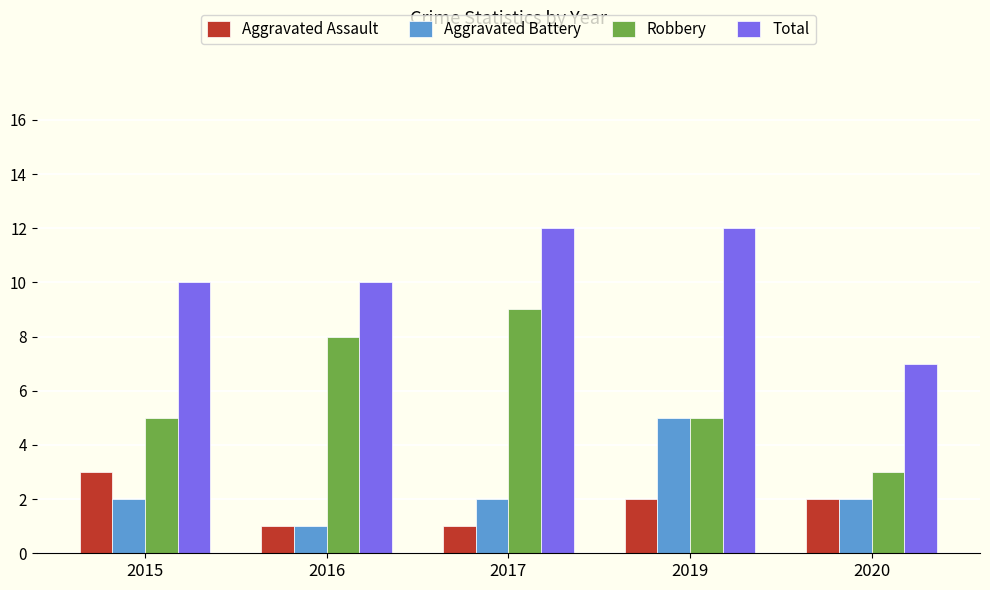

Reading left to right, transcribe all the data shown in this chart.

Aggravated Assault: 3	1	1	2	2
Aggravated Battery: 2	1	2	5	2
Robbery: 5	8	9	5	3
Total: 10	10	12	12	7